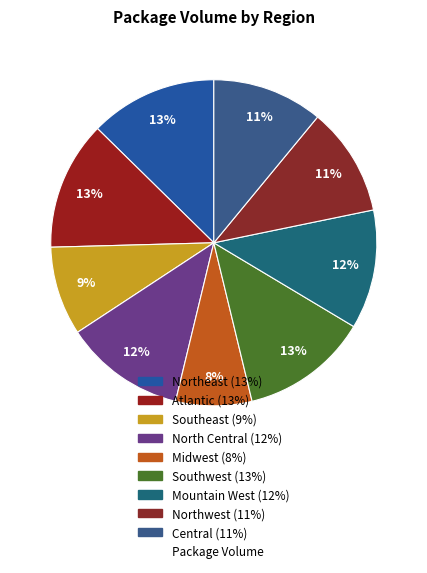

Count the number of slices in the pie.

9